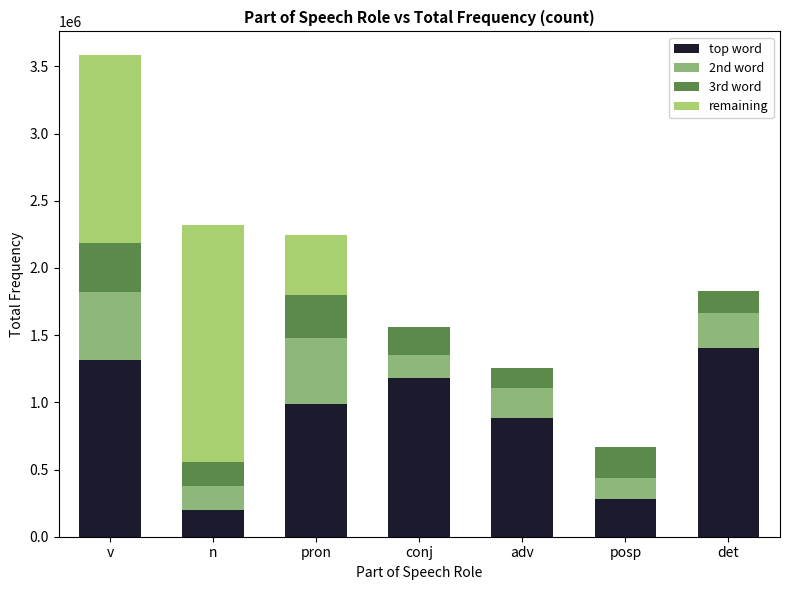

Are the bars grouped side by side (vs. stacked)?

No